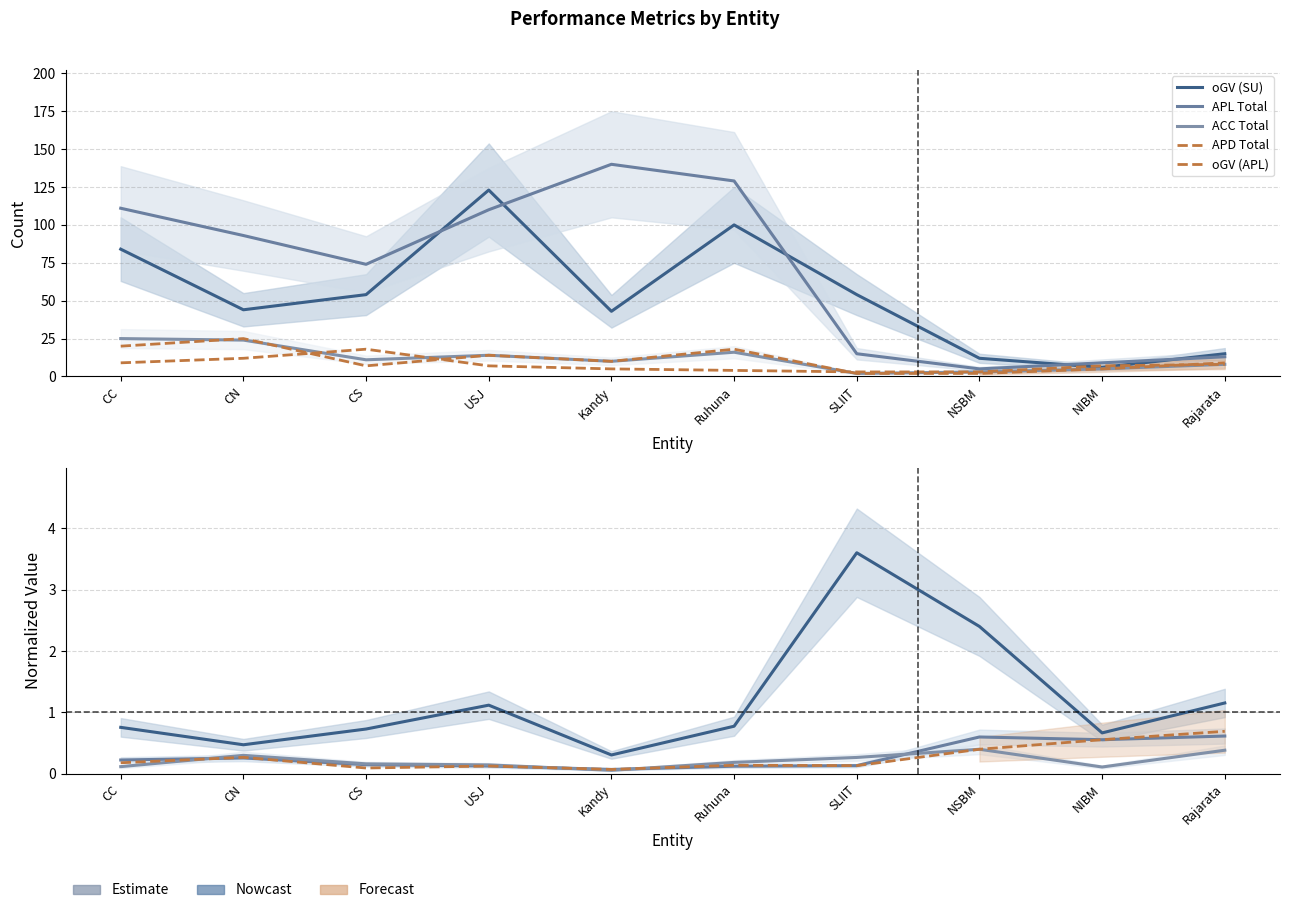

Is it true that oGV (SU) equals 44 at CN?

True